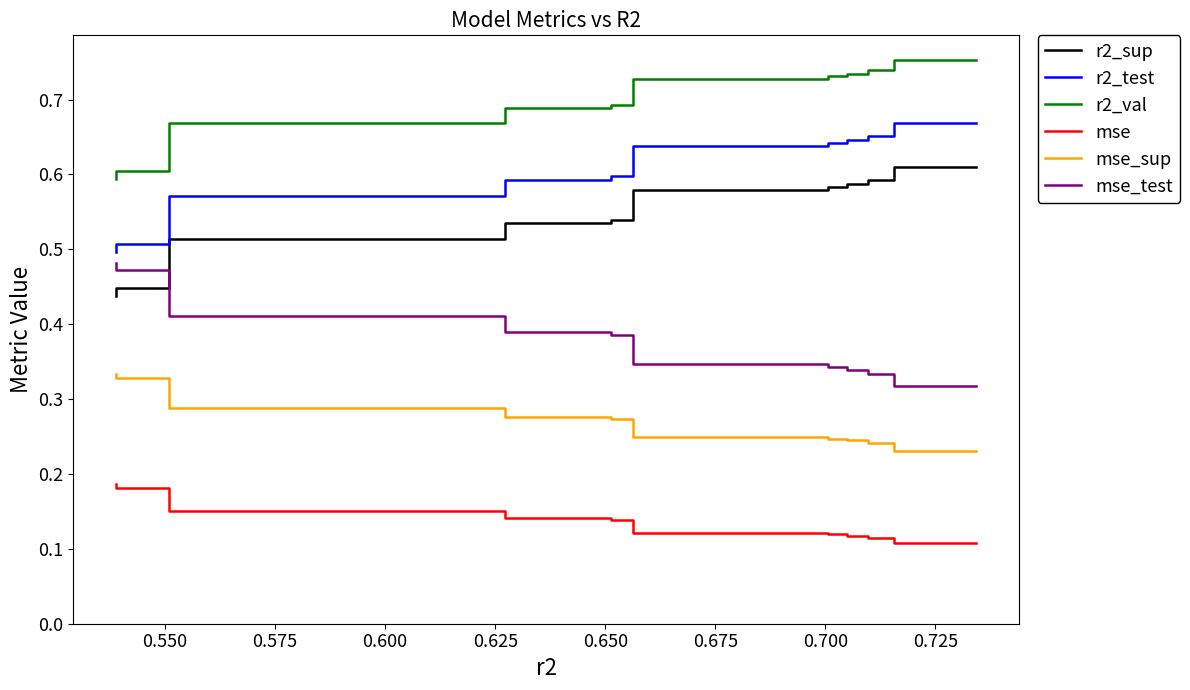

What is the highest value of the mse_test series?

0.5